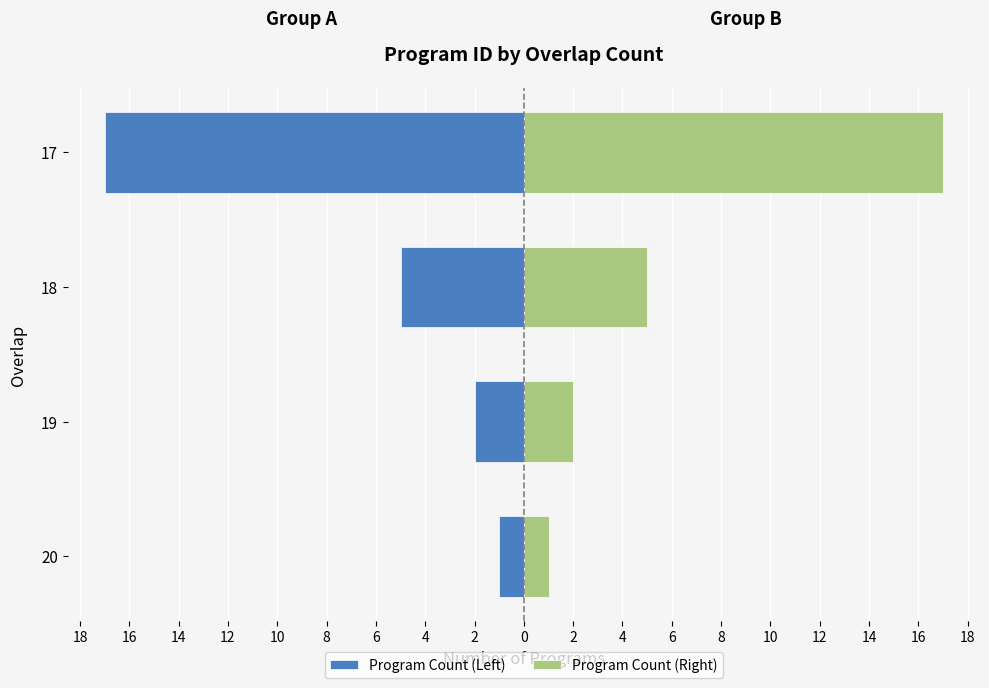

Is it true that Program Count (Left) equals -9 at 17?

False